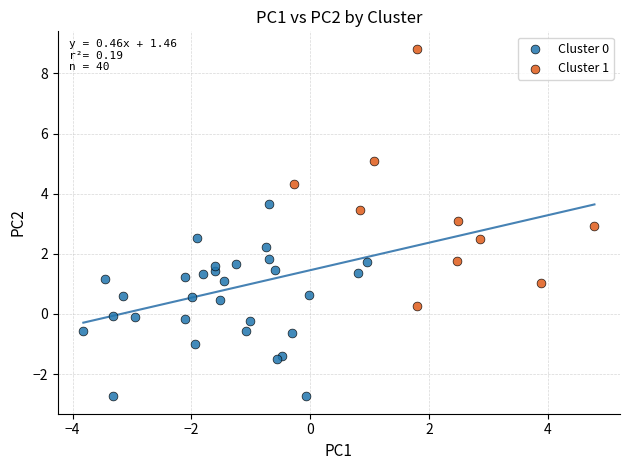

Which series reaches the maximum Y coordinate?

Cluster 1